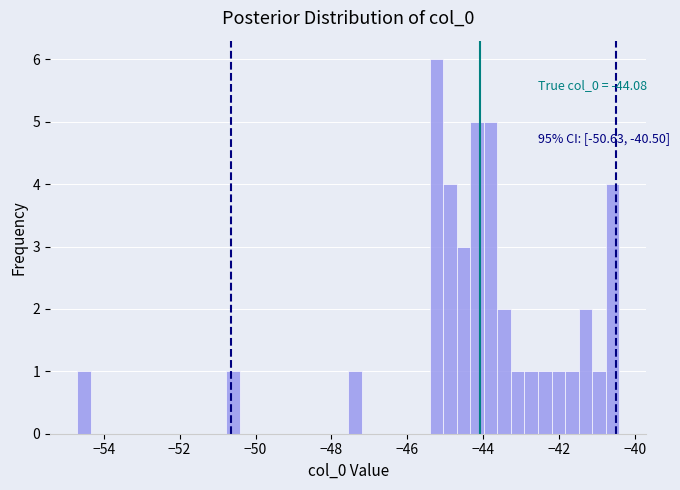

Around what value on the x-axis is the tallest bar? Give the approximate position of its centre, as read against the axis.

-45.2